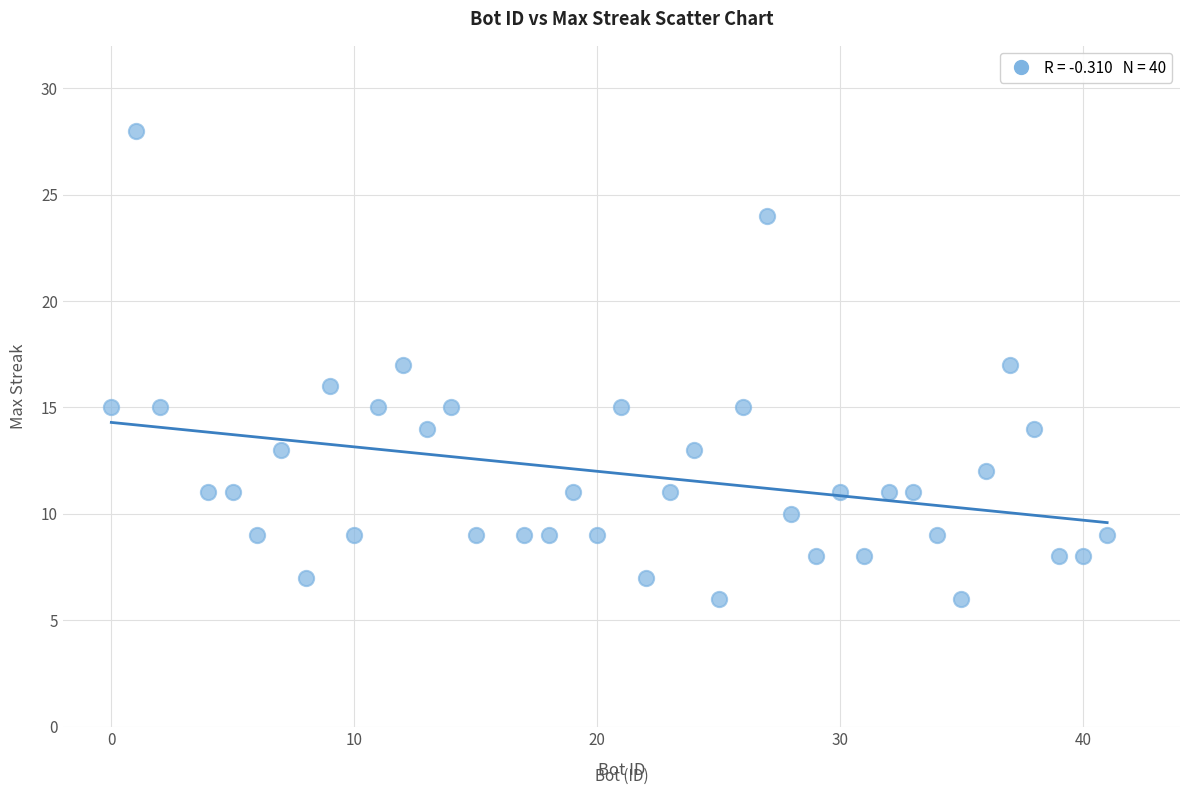

What is the range of X values (max minus min)?

41